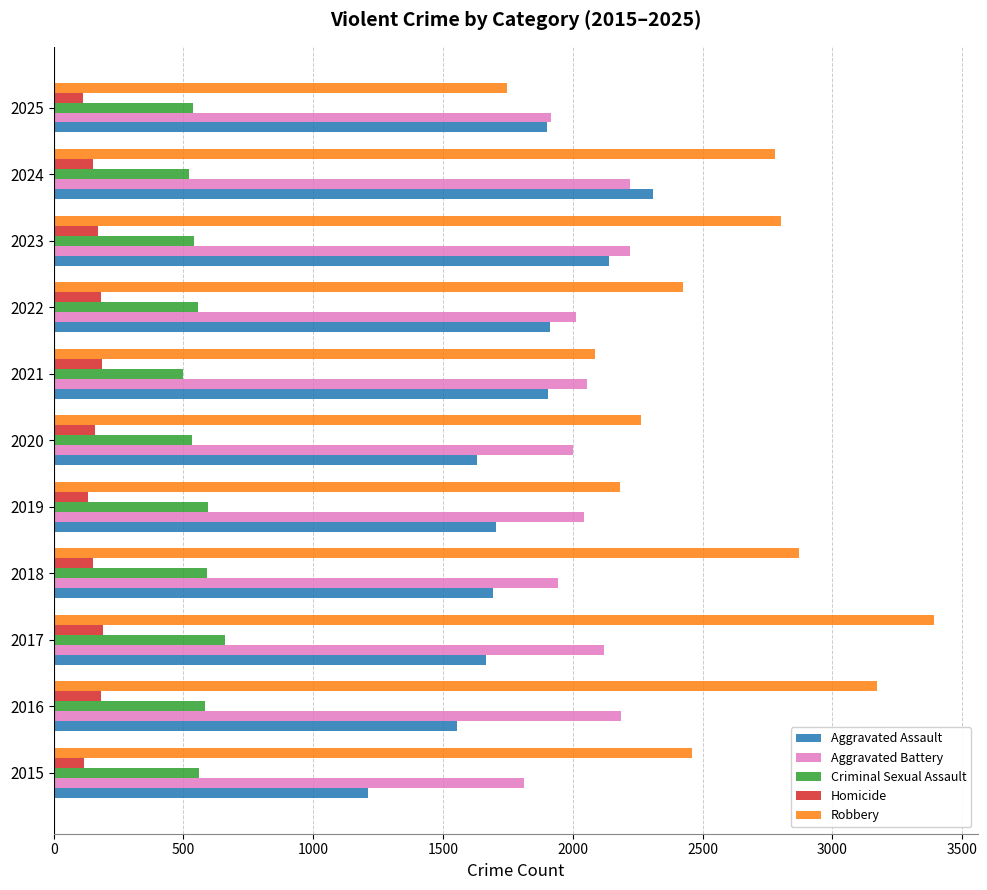

Which series has the largest total across all categories?

Robbery